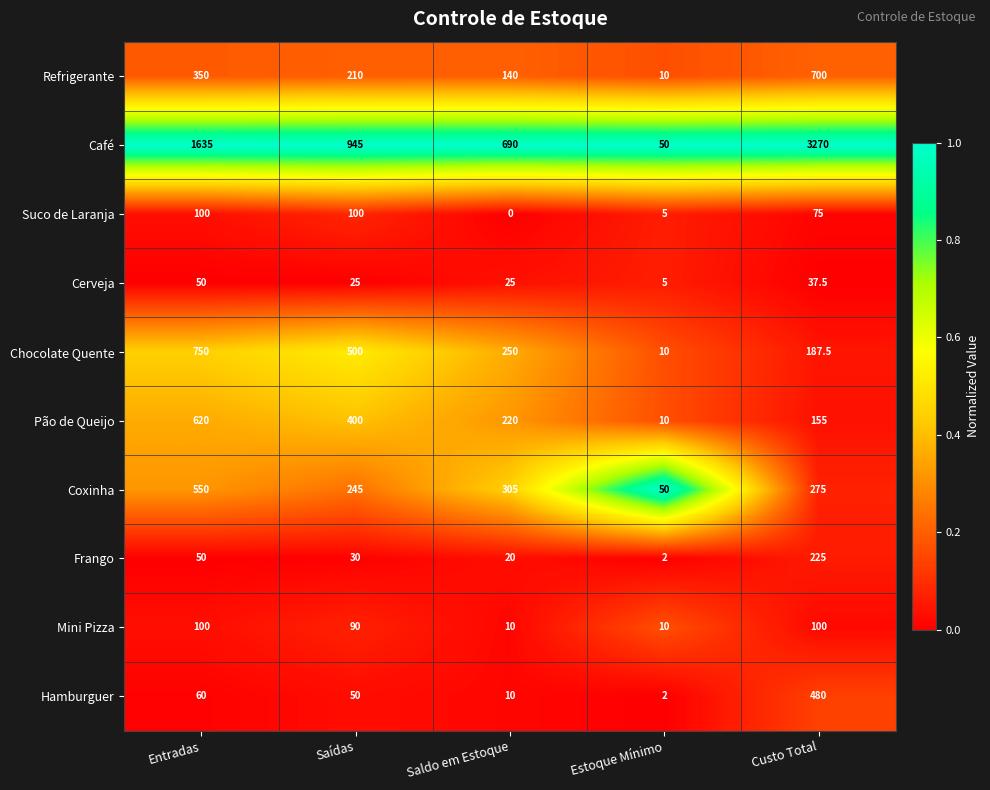

How many series are shown in this chart?

10